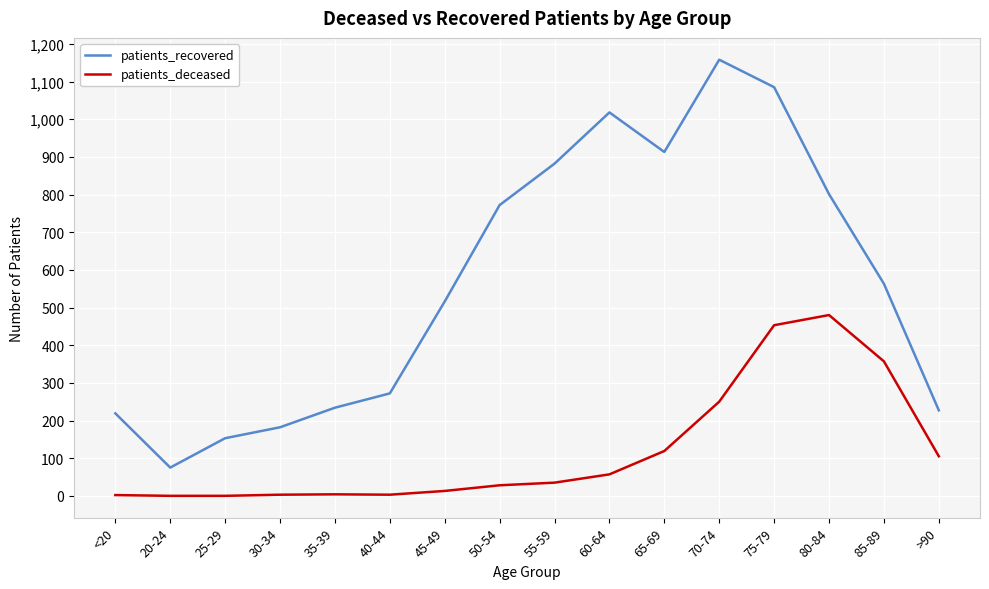

Rank the series at 20-24 from highest to lowest value.

patients_recovered, patients_deceased